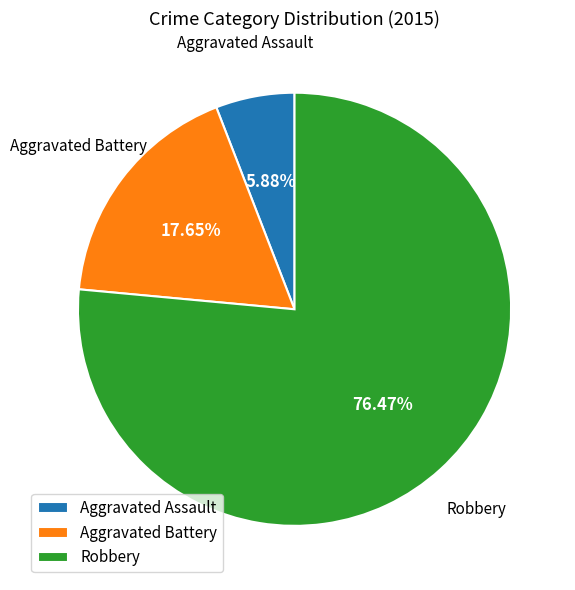

Which slice is the smallest?

Aggravated Assault